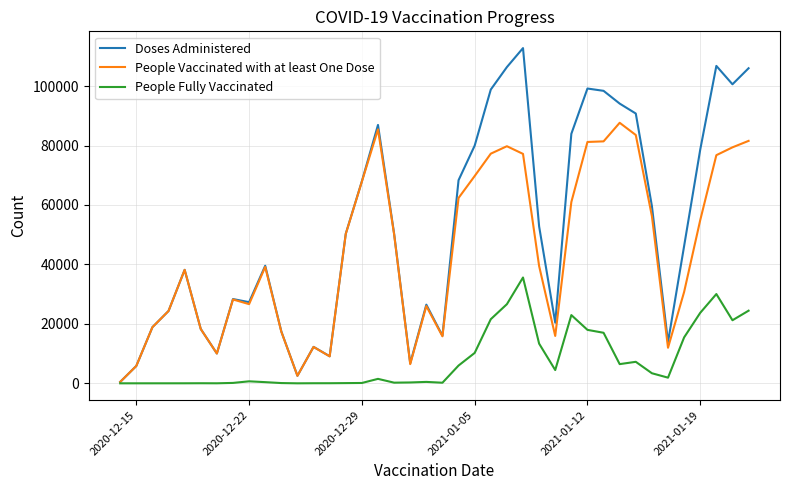

What is the highest value of the People Fully Vaccinated series?

35598